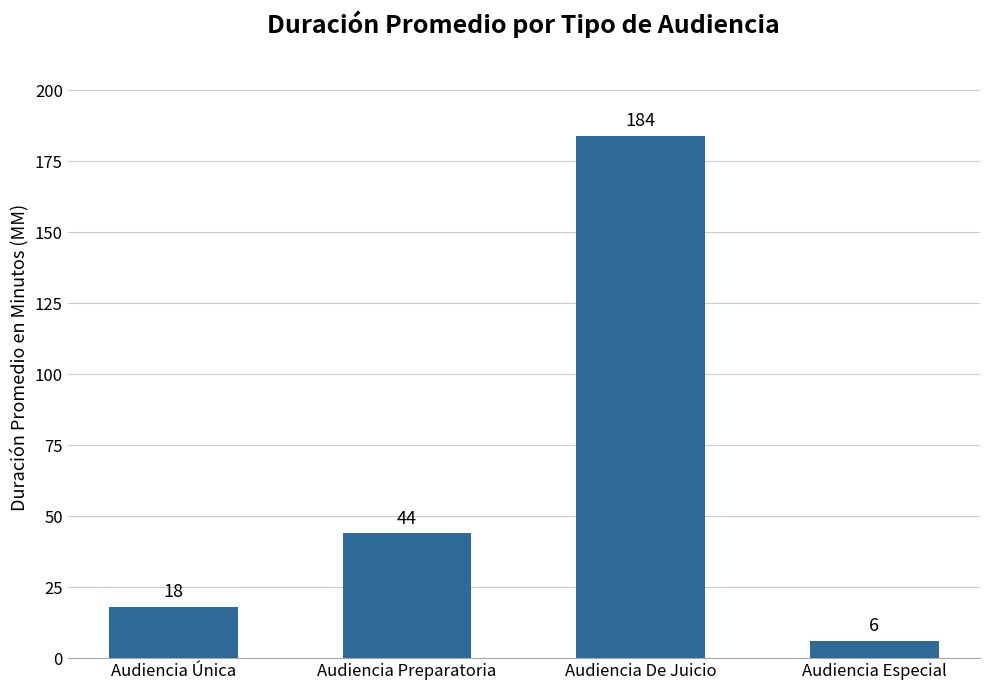

True or false: the data shows 184 at Audiencia De Juicio.

True